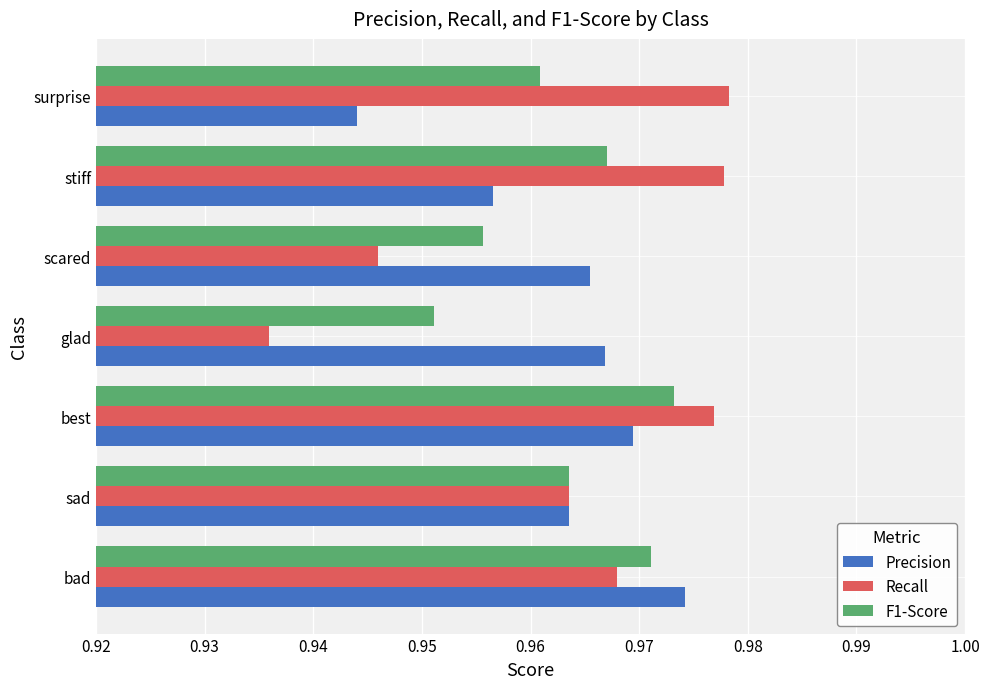

List the labels in order of Precision value, smallest first.

surprise, stiff, sad, scared, glad, best, bad